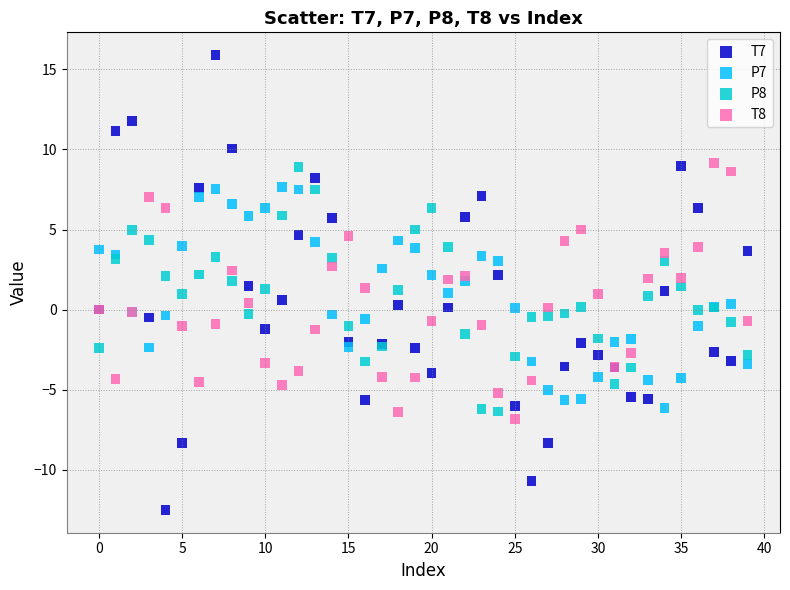

Which series reaches the maximum Y coordinate?

T7